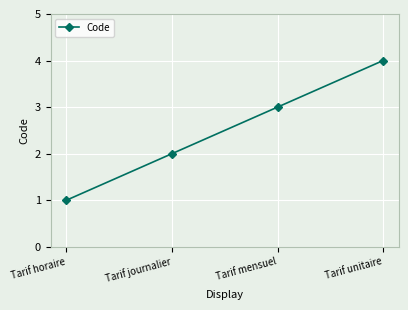

How many values are below 3?

2